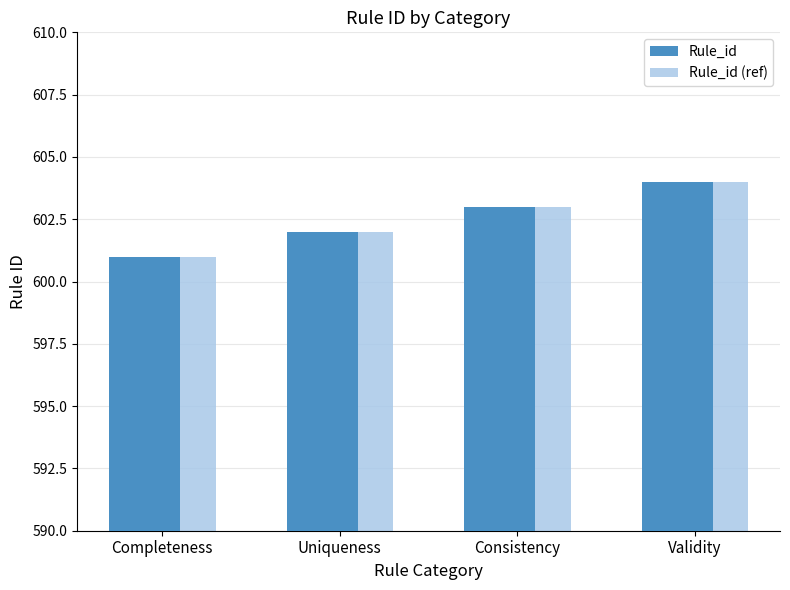

Read the Rule_id value at Completeness.

601